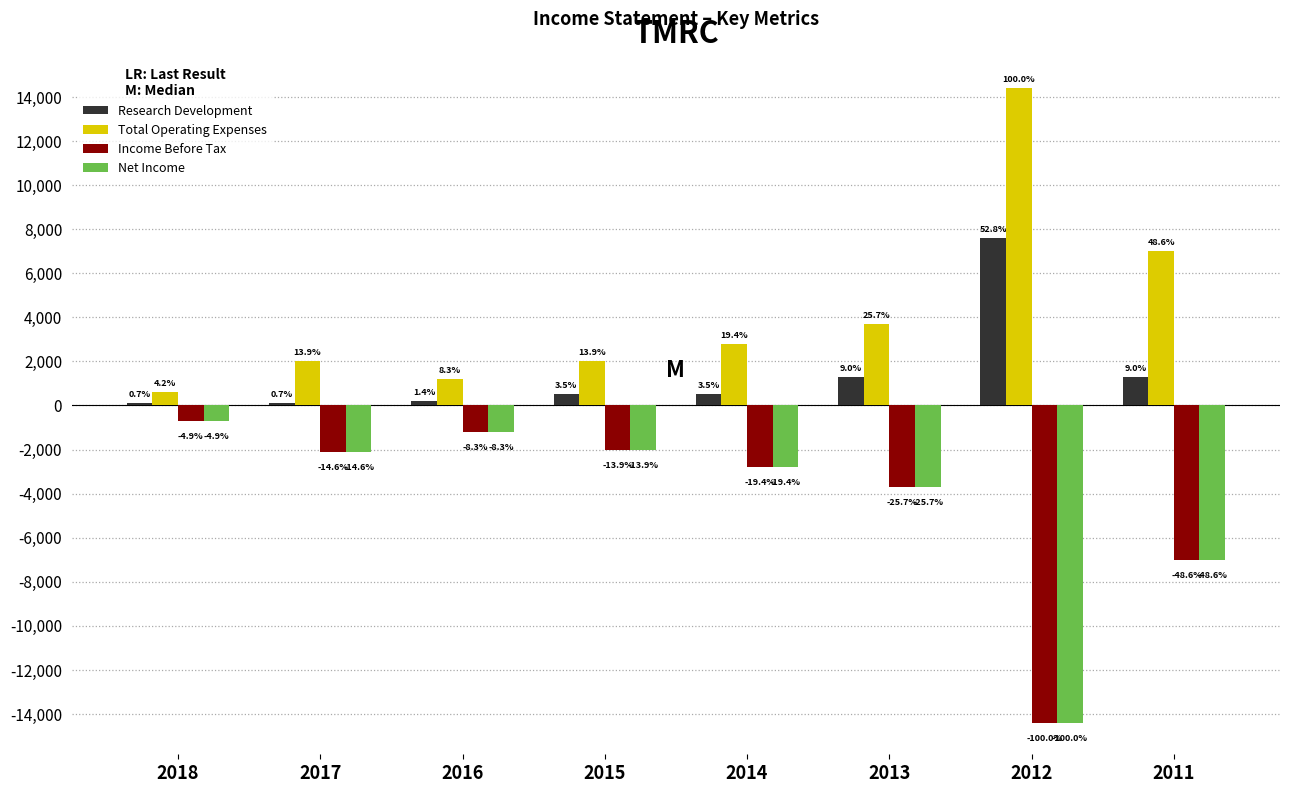

Does the chart contain stacked bars?

No